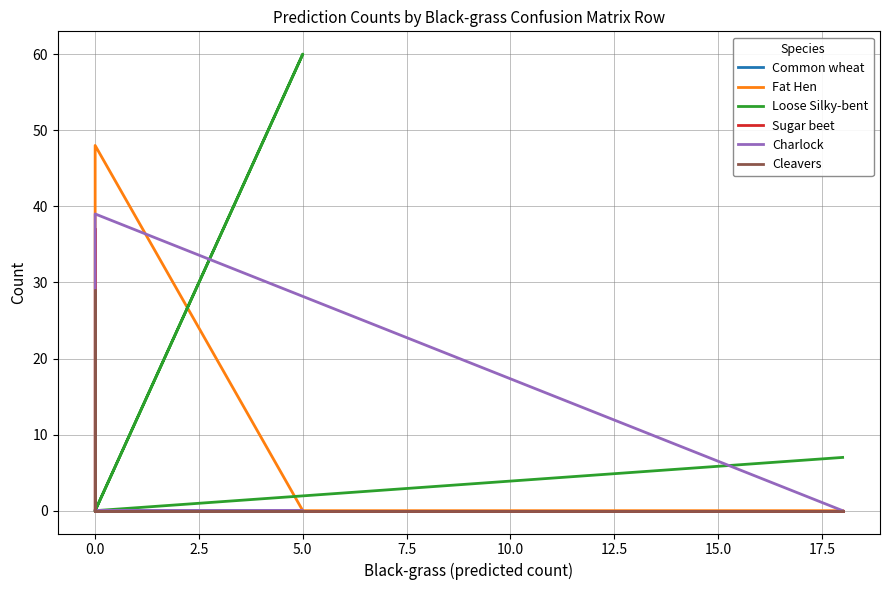

True or false: Loose Silky-bent has more than 1 points higher than both neighbors.

False